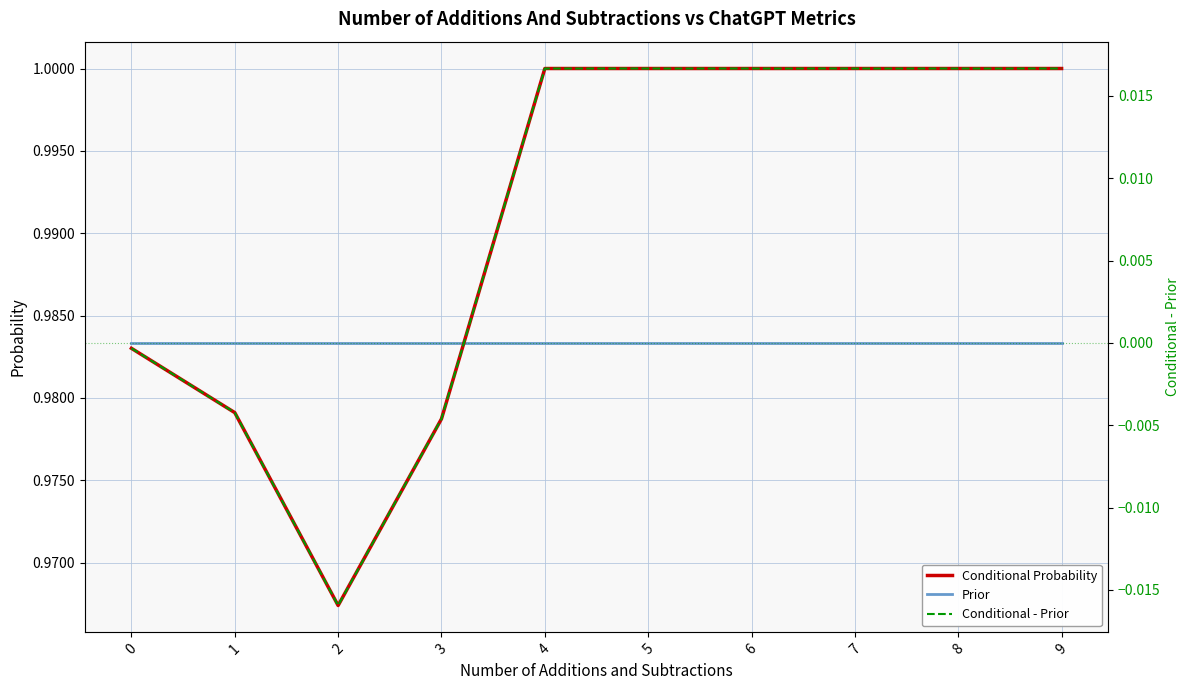

How many values in the Conditional Probability series are below 1?

4